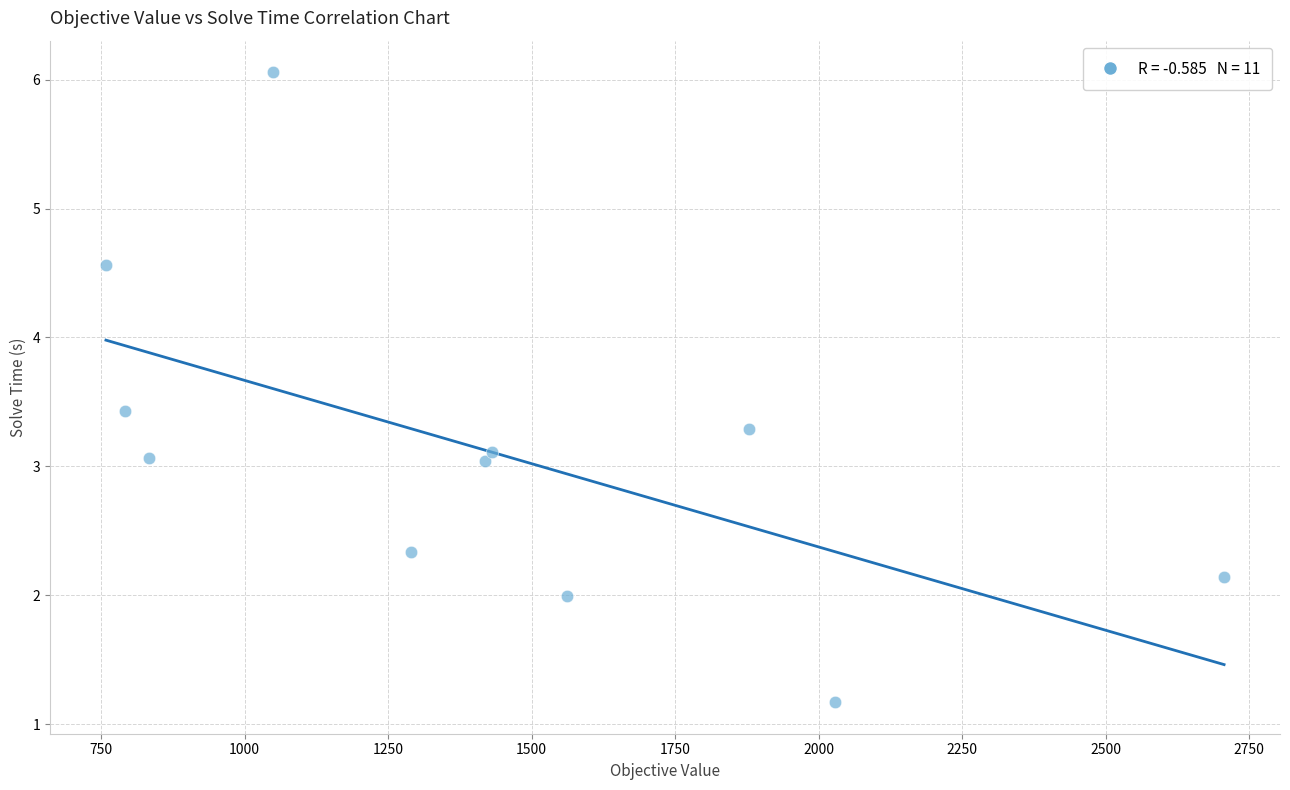

What is the range of X values (max minus min)?

1948.3